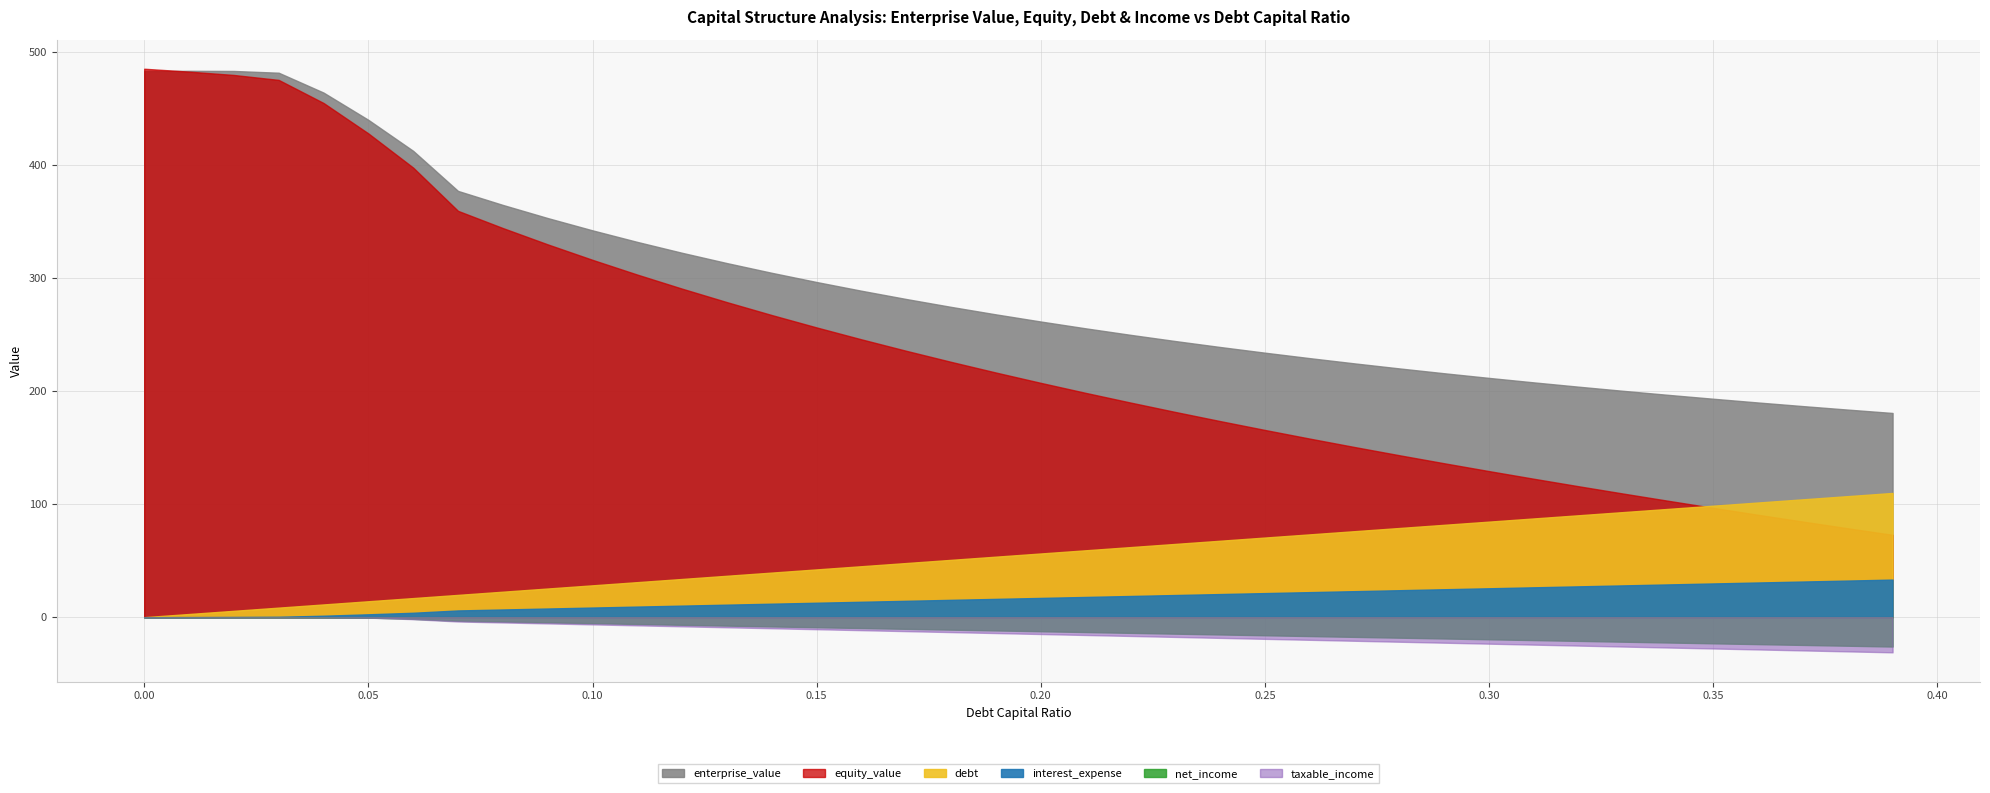

Which series has the widest spread of values?

equity_value